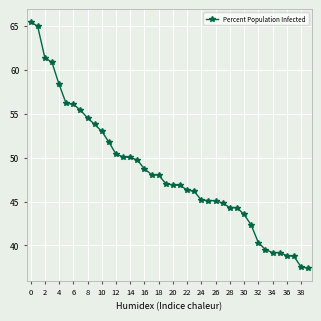

What is the difference between the maximum and minimum values?

28.1